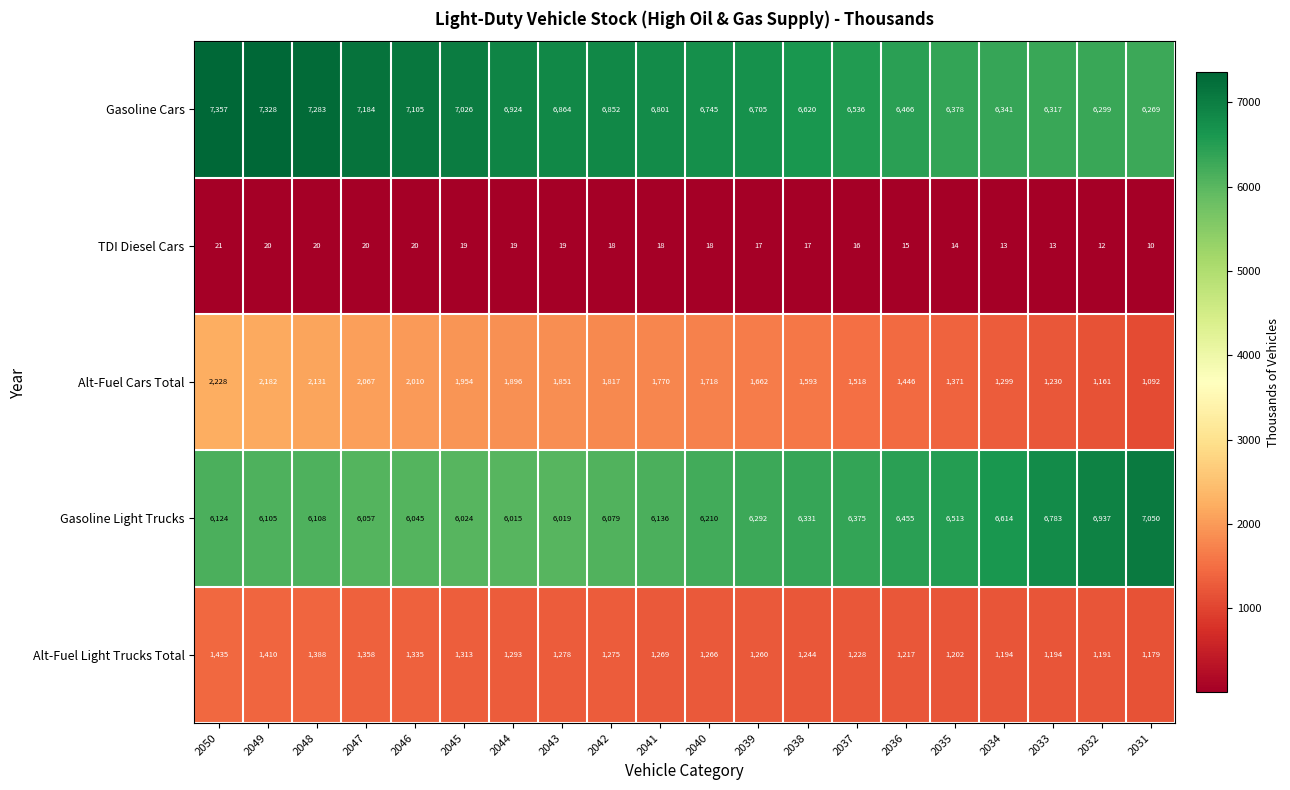

What is the difference between the maximum and minimum values in the TDI Diesel Cars series?

11